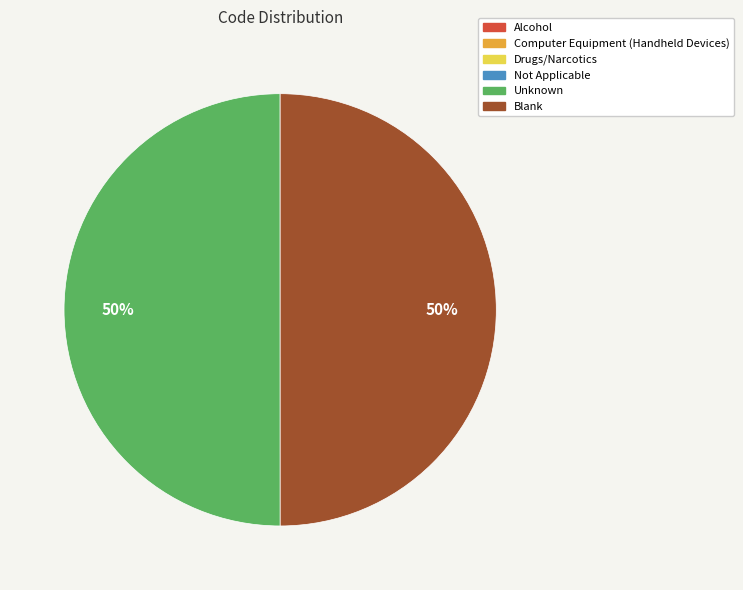

To the nearest percent, what portion does Blank represent?

50%